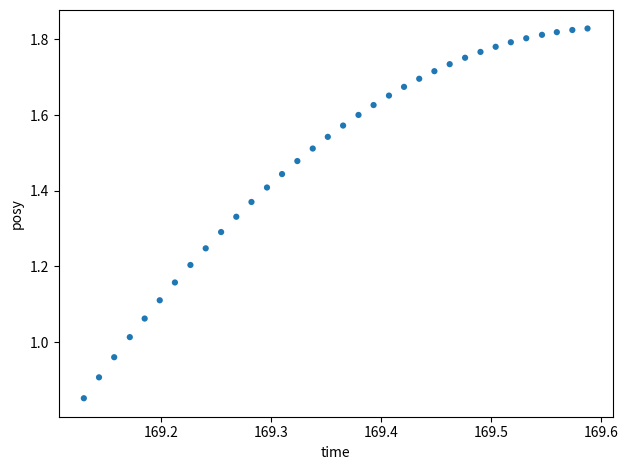

What is the range of X values (max minus min)?

0.5